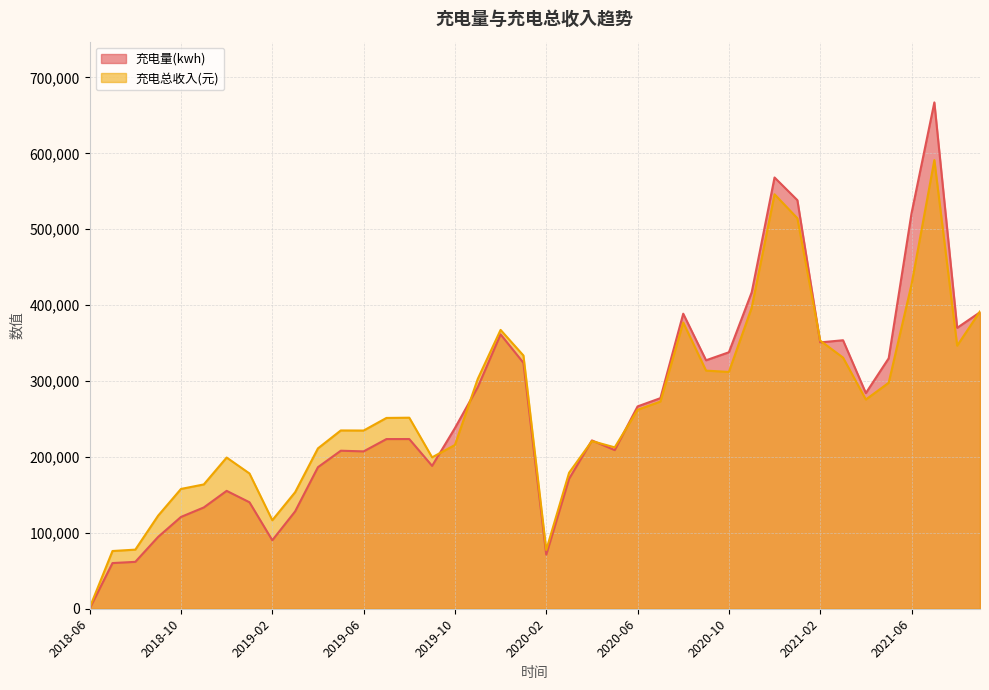

Reading right to left, what are all the values shown in this chart?

充电量(kwh): 2021-09=390662.9	2021-08=370120.3	2021-07=667085.8	2021-06=521034.8	2021-05=329970.9	2021-04=284140.4	2021-03=353745.8	2021-02=350926.5	2021-01=538320.0	2020-12=568188.5	2020-11=416971.2	2020-10=337917.2	2020-09=327347.2	2020-08=388725.3	2020-07=277446.1	2020-06=266563.7	2020-05=209015.3	2020-04=221773.4	2020-03=171210.2	2020-02=71232.6	2020-01=324029.8	2019-12=361481.7	2019-11=291934.5	2019-10=238037.9	2019-09=188241.9	2019-08=223592.7	2019-07=223550.8	2019-06=207321.1	2019-05=208195.5	2019-04=186518.2	2019-03=128259.4	2019-02=90221.2	2019-01=140296.6	2018-12=155310.1	2018-11=133454.0	2018-10=120955.0	2018-09=94676.3	2018-08=61781.8	2018-07=60171.7	2018-06=276.1
充电总收入(元): 2021-09=391730.6	2021-08=346645.9	2021-07=591089.8	2021-06=427288.8	2021-05=297732.2	2021-04=275664.3	2021-03=330891.7	2021-02=353268.3	2021-01=514504.7	2020-12=546051.8	2020-11=396754.3	2020-10=311995.6	2020-09=313739.2	2020-08=377089.3	2020-07=272971.1	2020-06=262126.5	2020-05=212624.4	2020-04=220909.2	2020-03=179137.5	2020-02=77398.4	2020-01=333645.4	2019-12=367369.8	2019-11=302820.5	2019-10=215772.7	2019-09=199460.9	2019-08=251713.7	2019-07=251384.4	2019-06=234789.9	2019-05=234910.2	2019-04=211301.3	2019-03=153514.5	2019-02=116635.6	2019-01=178235.7	2018-12=199213.8	2018-11=163782.2	2018-10=157841.6	2018-09=122671.3	2018-08=77878.6	2018-07=76056.1	2018-06=1288.9